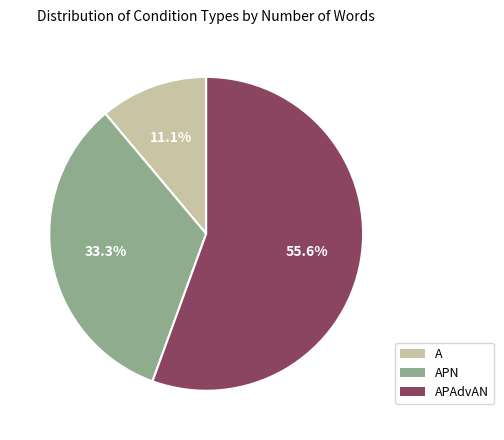

Is there a majority slice in this chart?

Yes